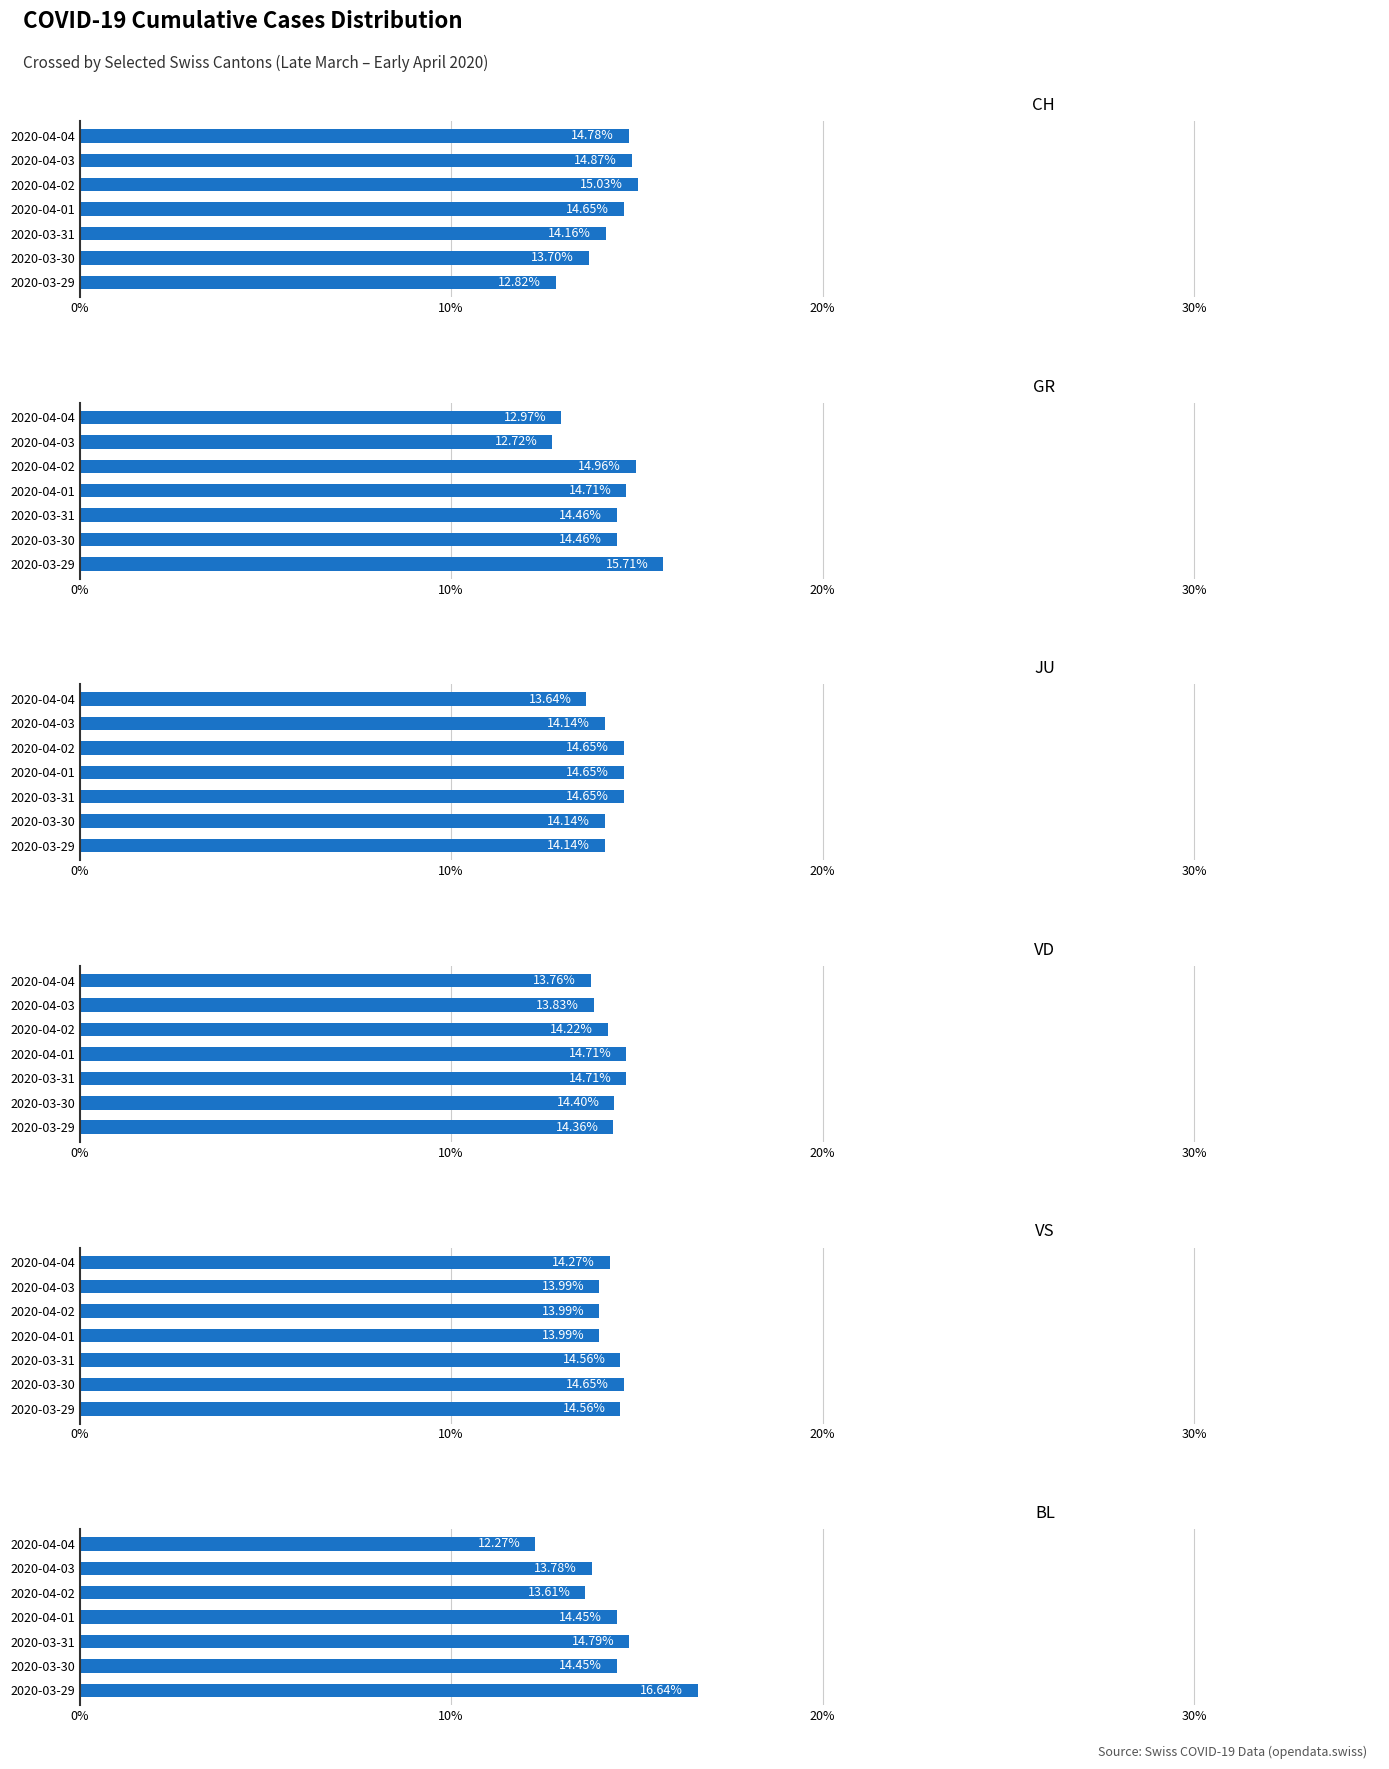

What is the total value across all series at 2020-04-04?

81.7